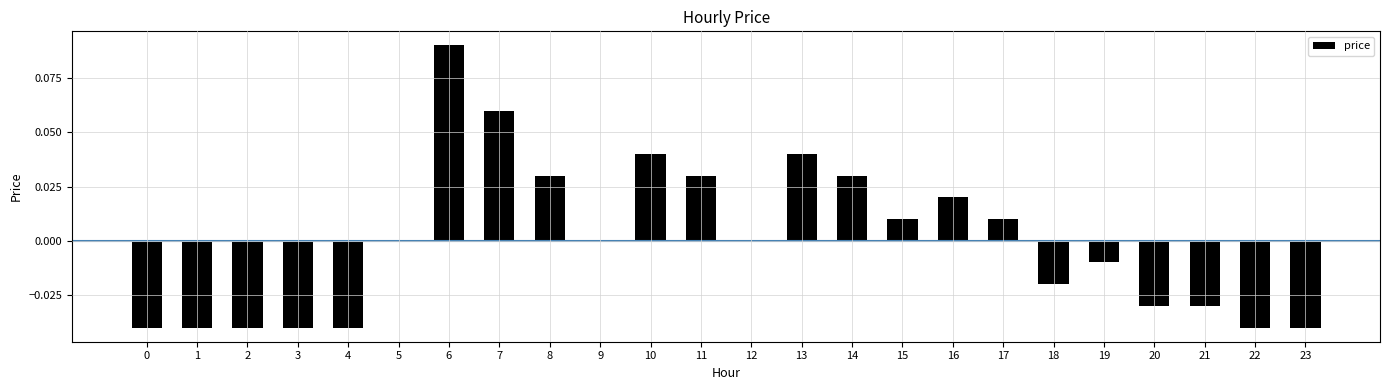

Between 13 and 9, which is larger?

13